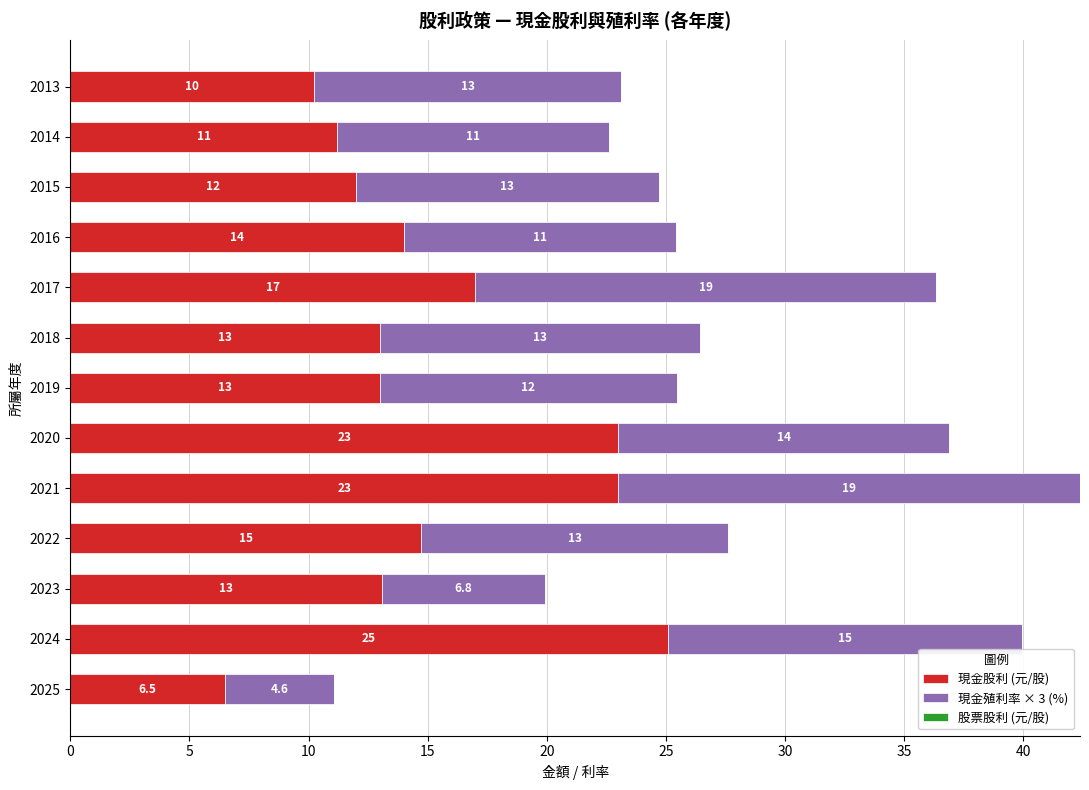

What is the highest value of the 現金股利 (元/股) series?

25.1